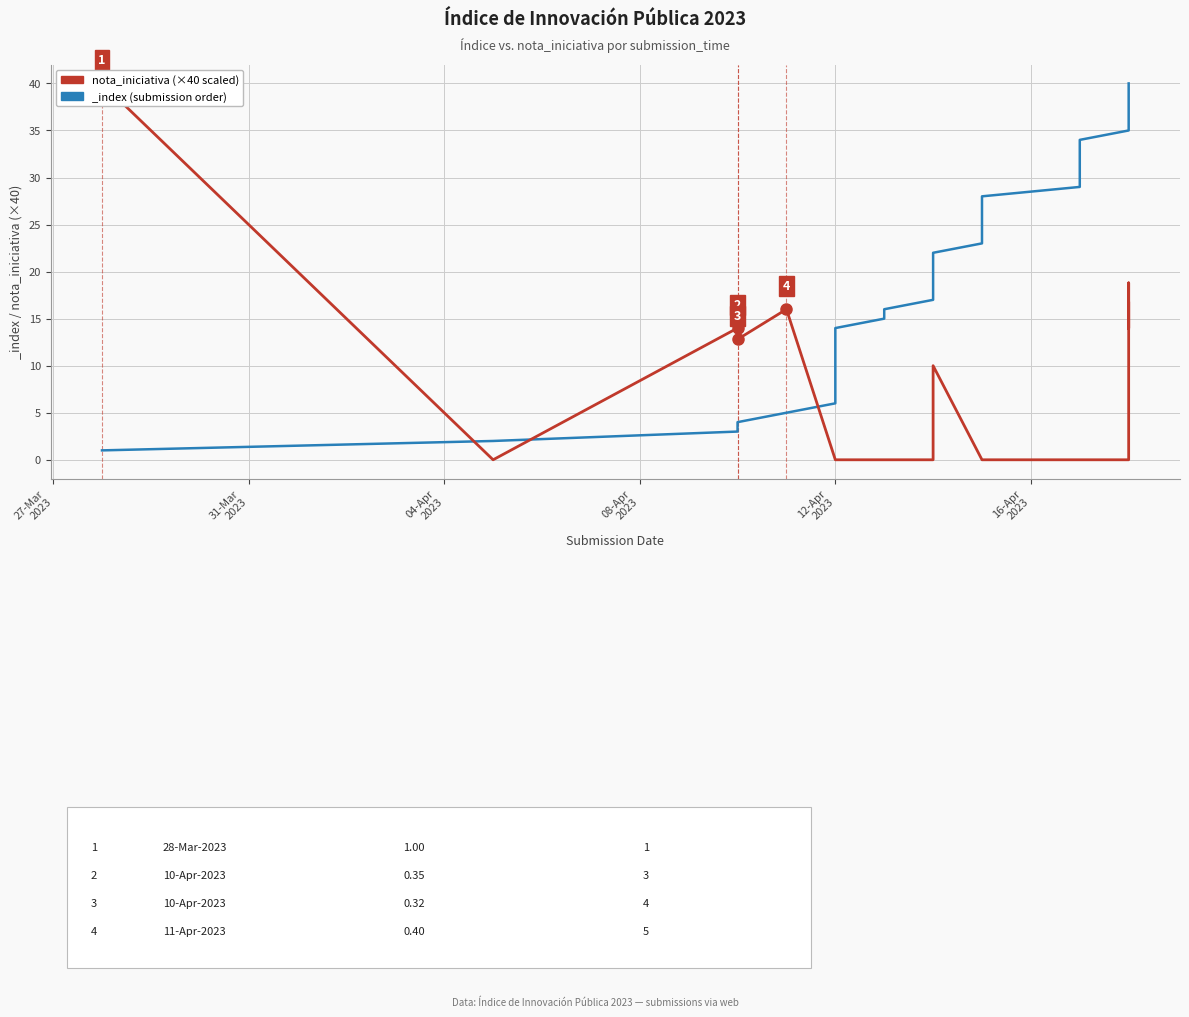

How many points are lower than both their immediate neighbors (excluding endpoints)?

3